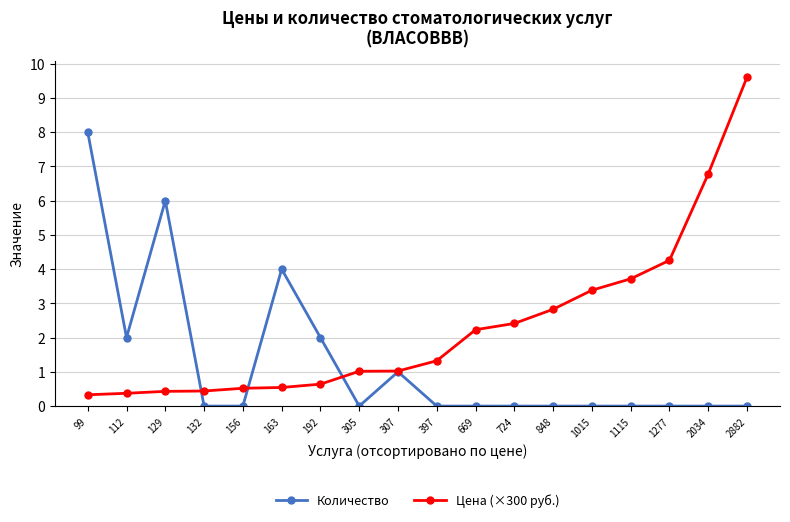

What is the approximate value of Цена (×300 руб.) at 1115?

3.7